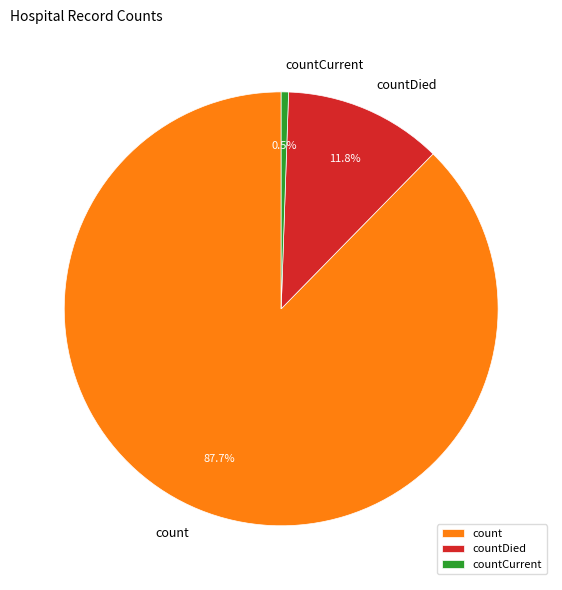

To the nearest percent, what is the average slice percentage?

33%